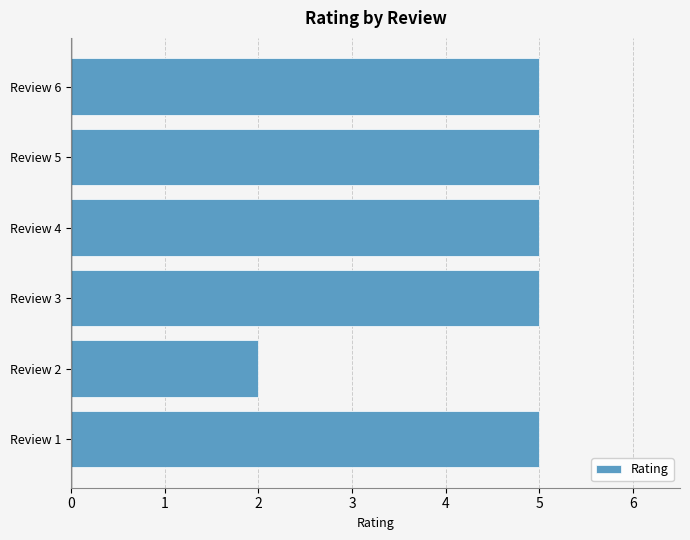

What is the change in value from Review 2 to Review 5?

+3